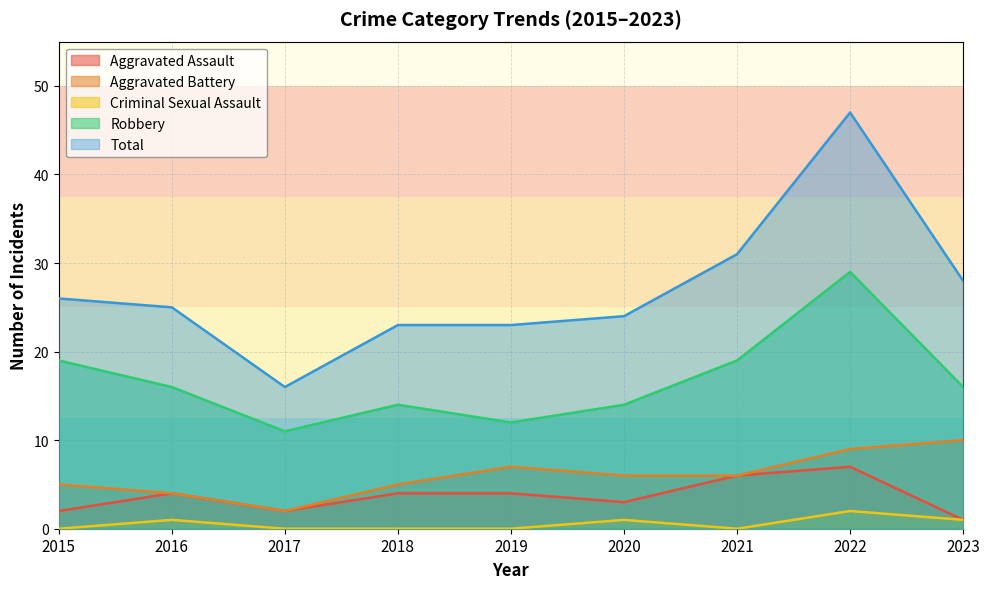

Which category has the lowest value in the Total series?

2017